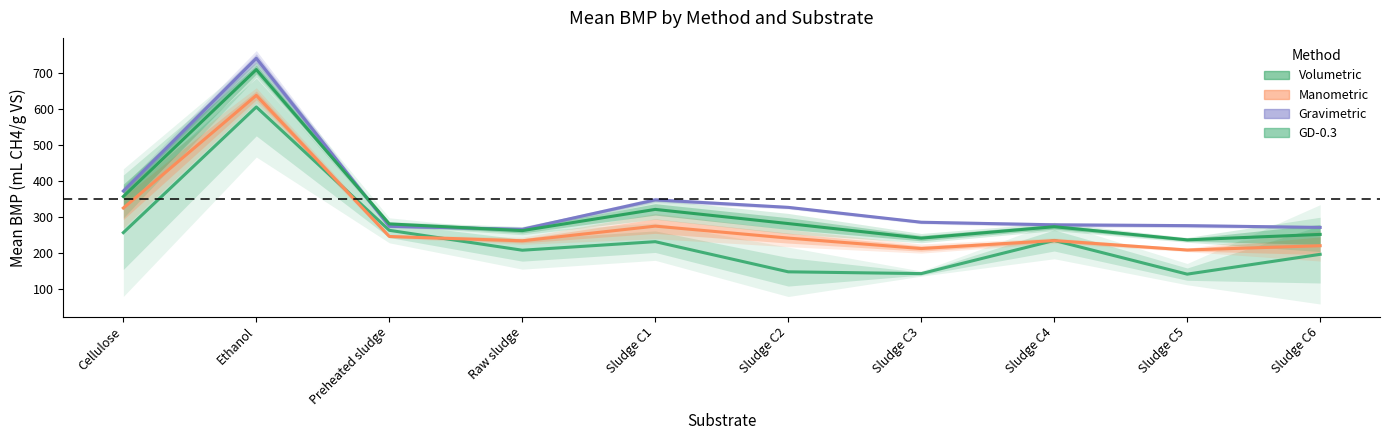

Is this an area chart (filled region under the line)?

No